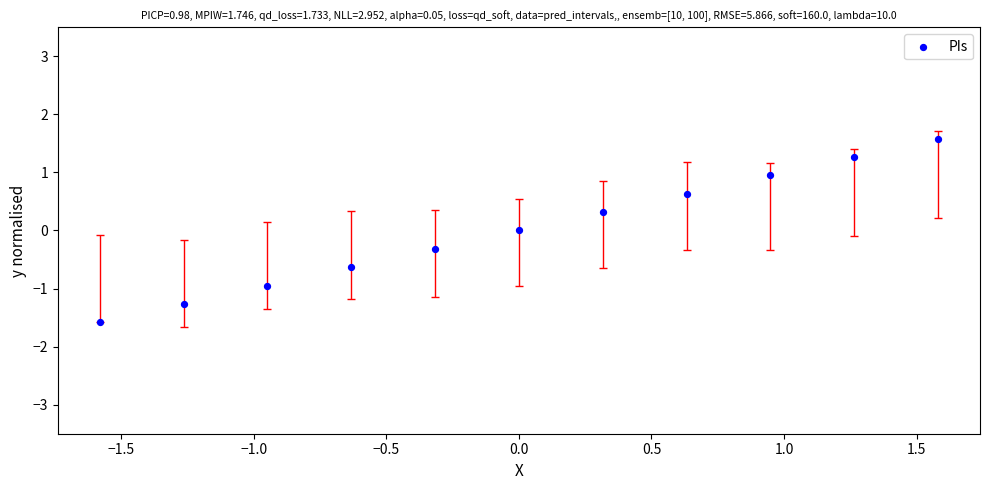

What is the range of X values (max minus min)?

3.2